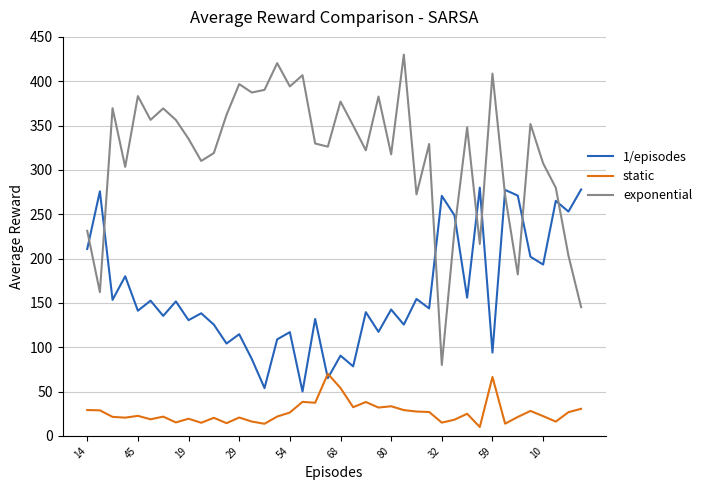

What is the lowest value of the exponential series?

80.0